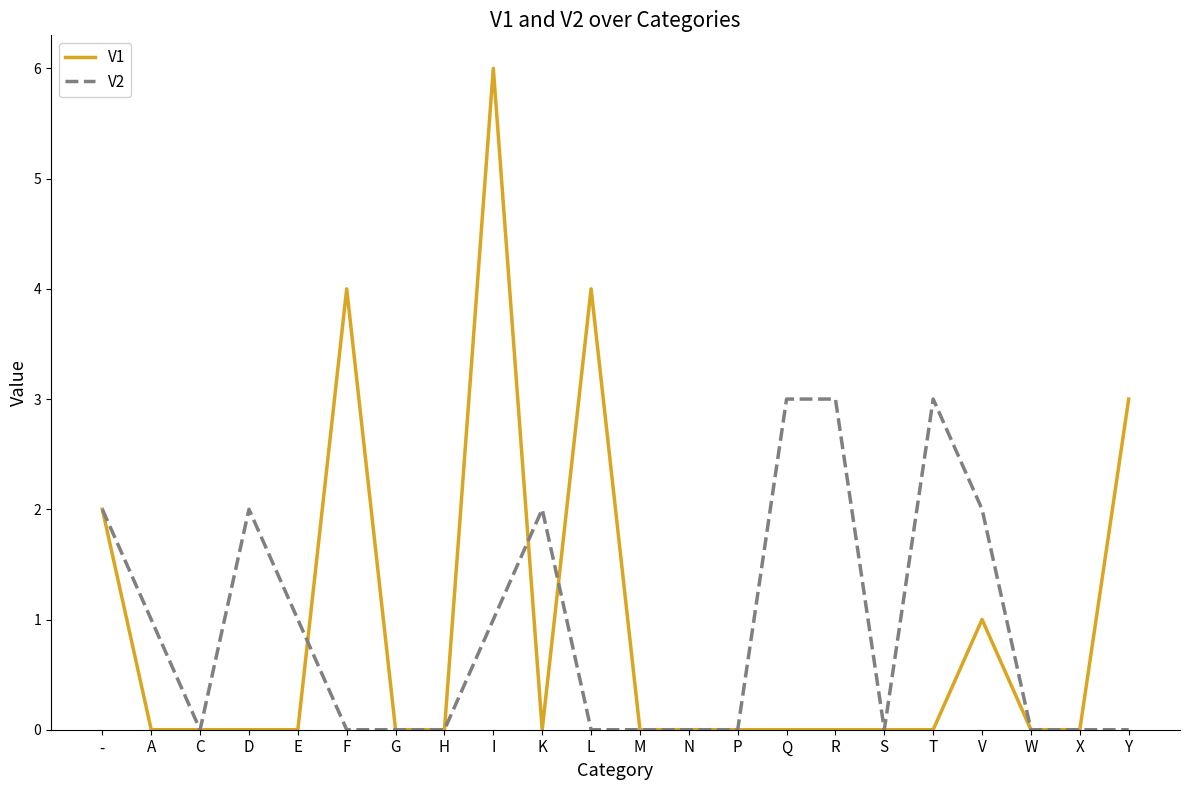

Reading left to right, extract all data points from this chart.

V1: 2	0	0	0	0	4	0	0	6	0	4	0	0	0	0	0	0	0	1	0	0	3
V2: 2	1	0	2	1	0	0	0	1	2	0	0	0	0	3	3	0	3	2	0	0	0